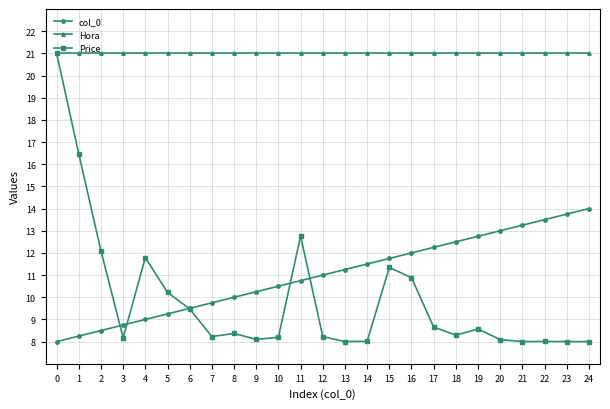

Between 0 and 2, which series saw the biggest shift?

Price